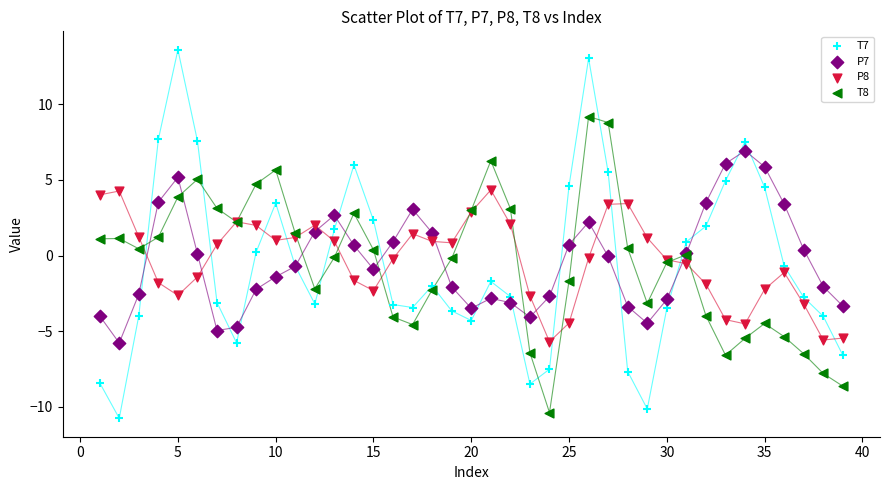

Which series reaches the maximum Y coordinate?

T7